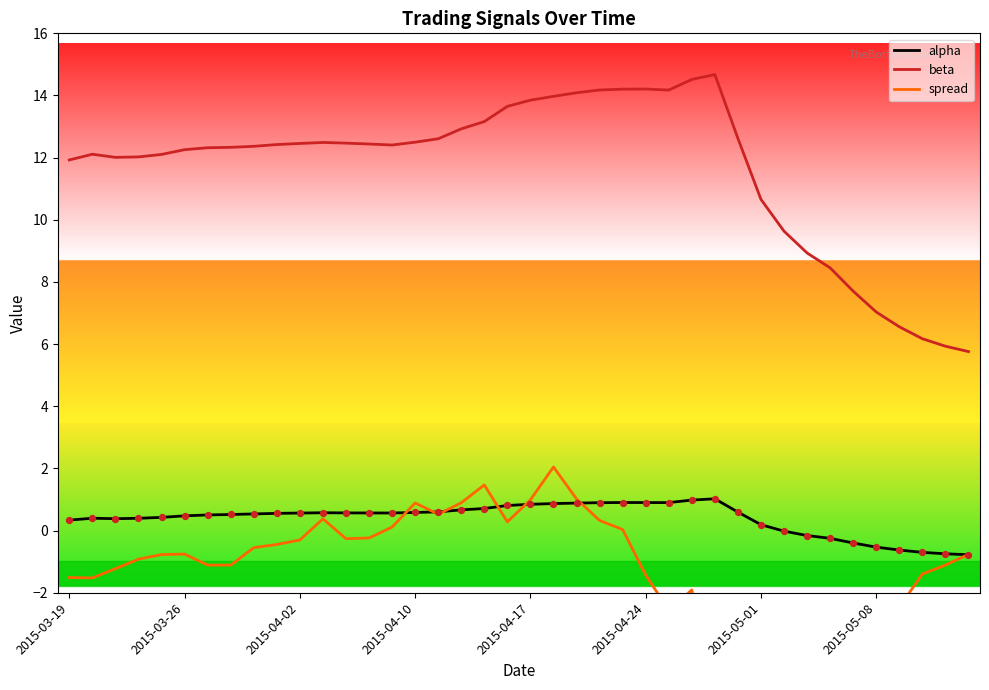

What are all the series names shown in the legend?

alpha, beta, spread